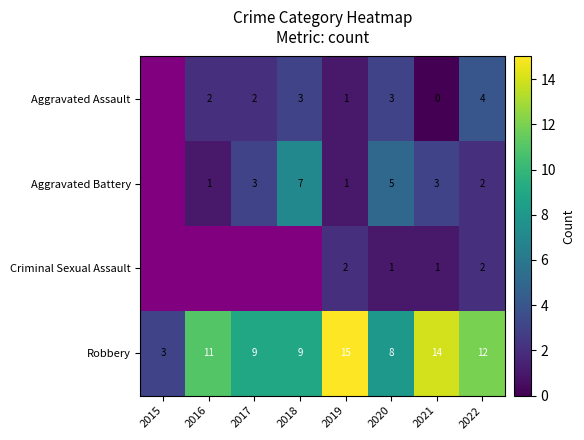

Is the value of Criminal Sexual Assault at 2020 greater than the value of Aggravated Assault at 2016?

No